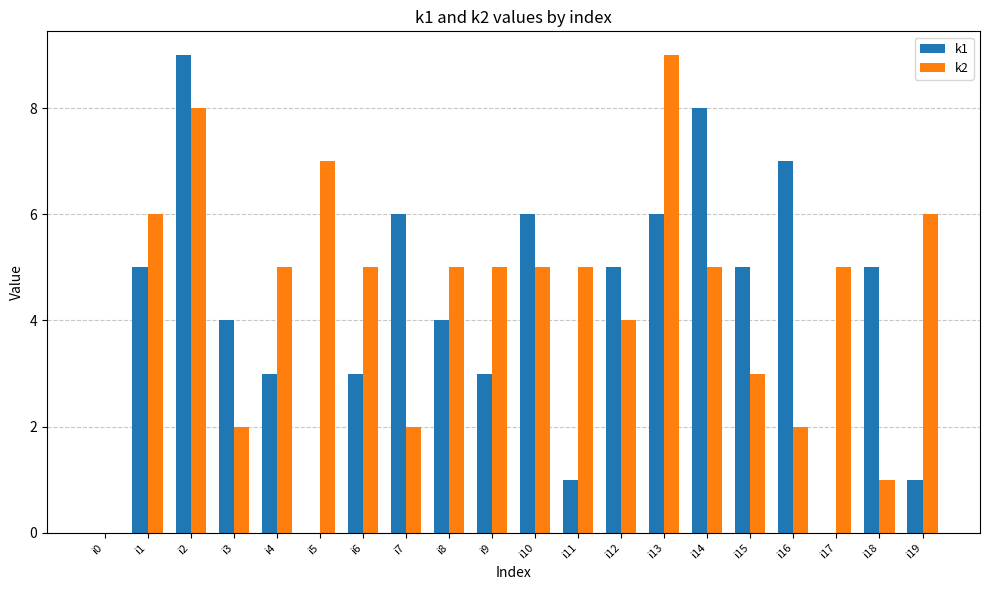

Which series changed the most between i12 and i15?

k2